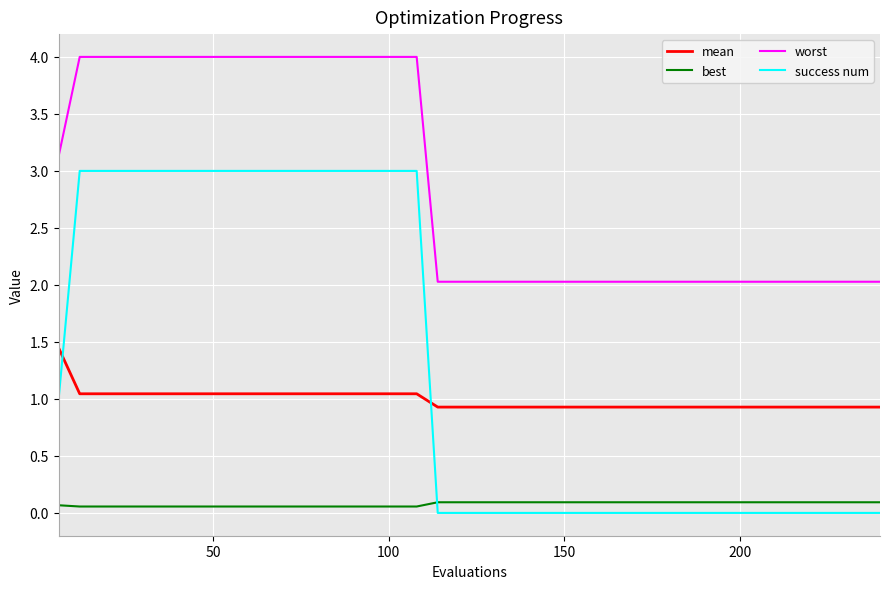

What is the maximum value for worst?

4.0